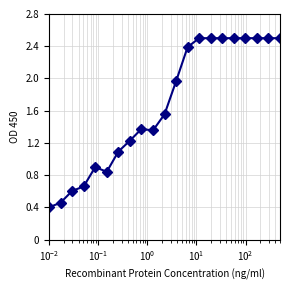

What is the minimum value shown in the chart?

0.4